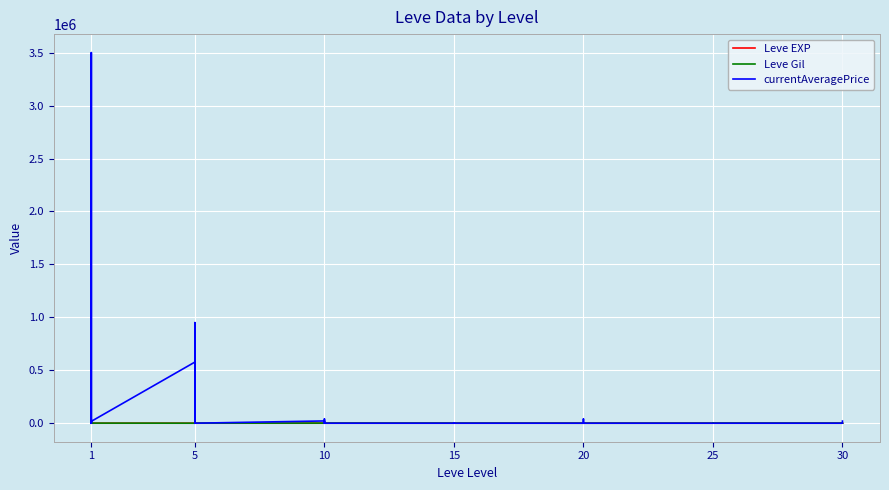

True or false: currentAveragePrice has a value of 17 at 20.

True